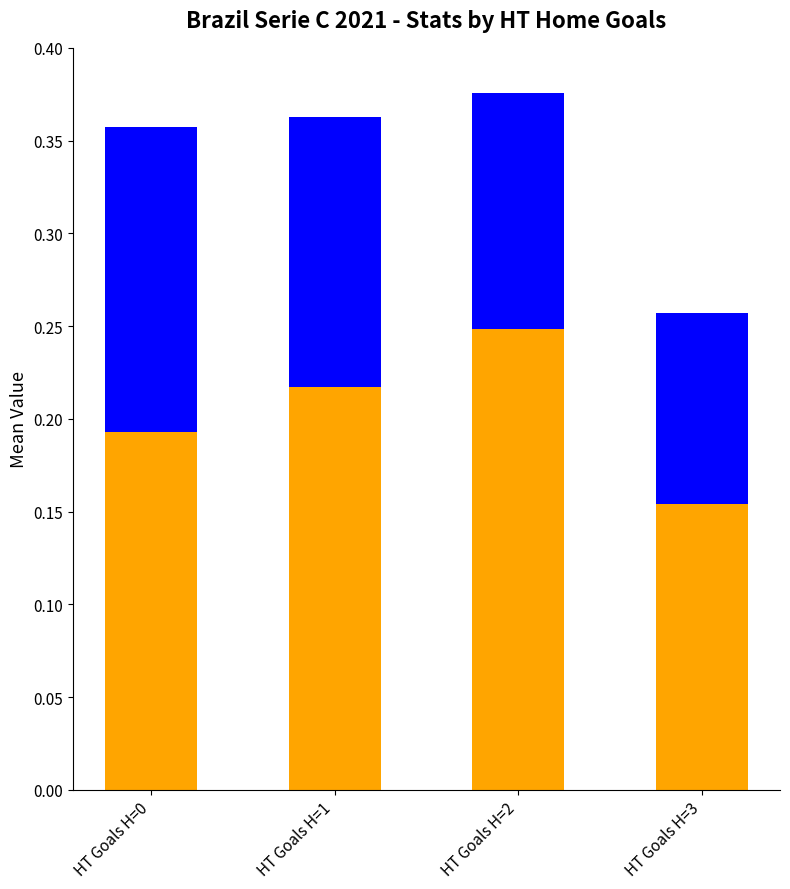

How many bars are there in total?

4